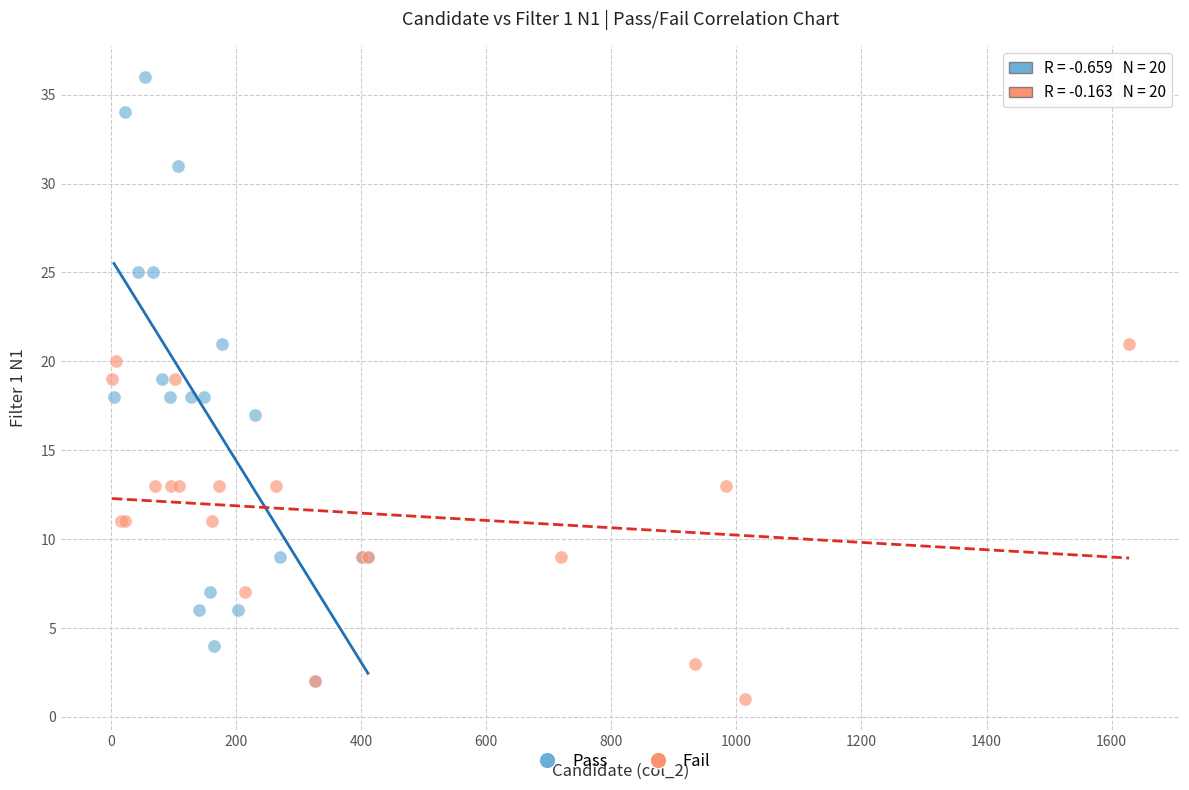

Which series has the widest spread of Y values?

Pass